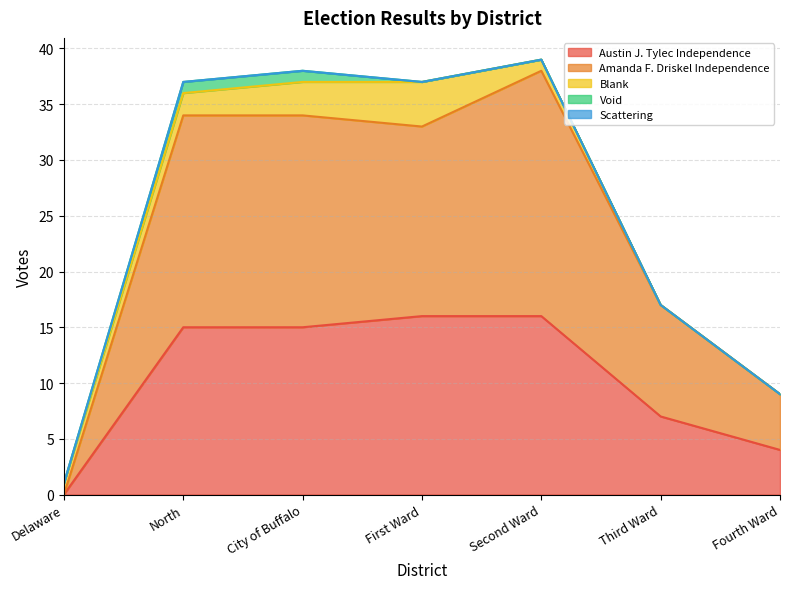

Reading left to right, transcribe all the data shown in this chart.

Austin J. Tylec Independence: Delaware=0	North=15	City of Buffalo=15	First Ward=16	Second Ward=16	Third Ward=7	Fourth Ward=4
Amanda F. Driskel Independence: Delaware=0	North=19	City of Buffalo=19	First Ward=17	Second Ward=22	Third Ward=10	Fourth Ward=5
Blank: Delaware=1	North=2	City of Buffalo=3	First Ward=4	Second Ward=1	Third Ward=0	Fourth Ward=0
Void: Delaware=0	North=1	City of Buffalo=1	First Ward=0	Second Ward=0	Third Ward=0	Fourth Ward=0
Scattering: Delaware=0	North=0	City of Buffalo=0	First Ward=0	Second Ward=0	Third Ward=0	Fourth Ward=0